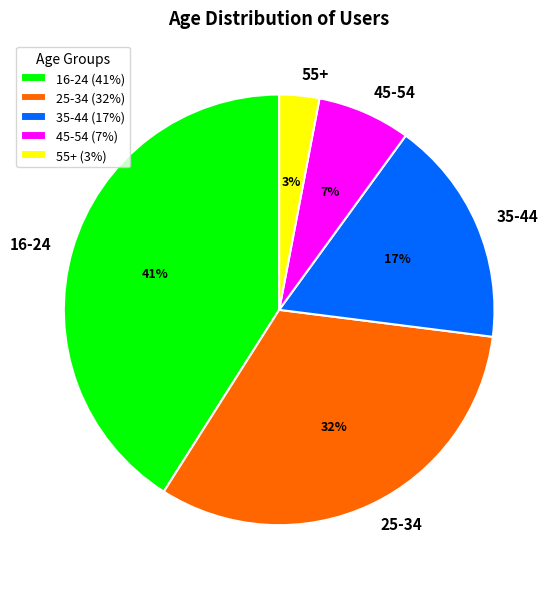

To the nearest percent, what is the difference between the 45-54 and 16-24 slice percentages?

34%